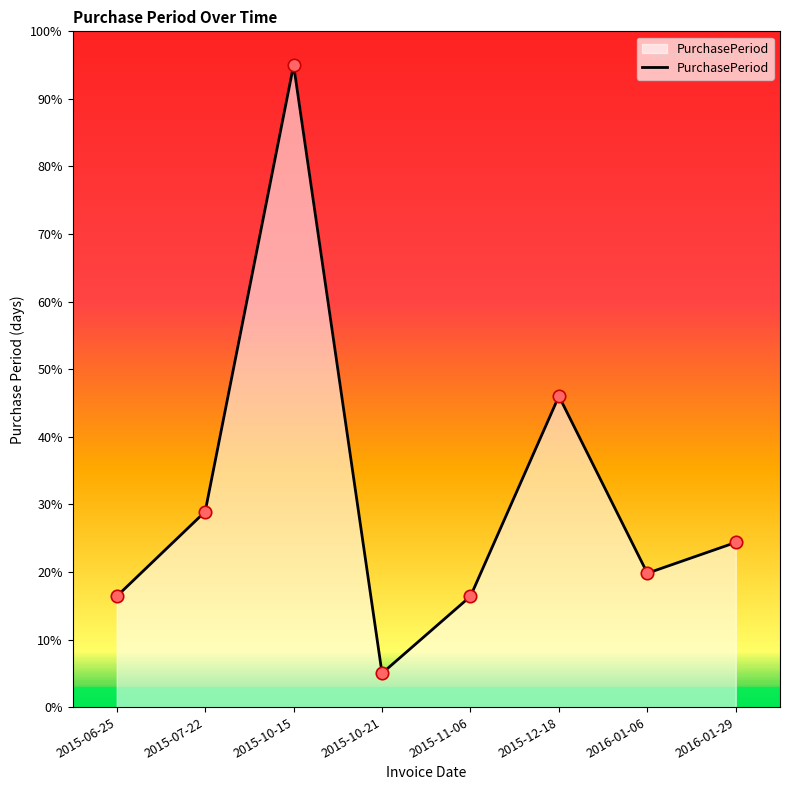

What is the change in value from 2015-11-06 to 2016-01-29?

+8.0